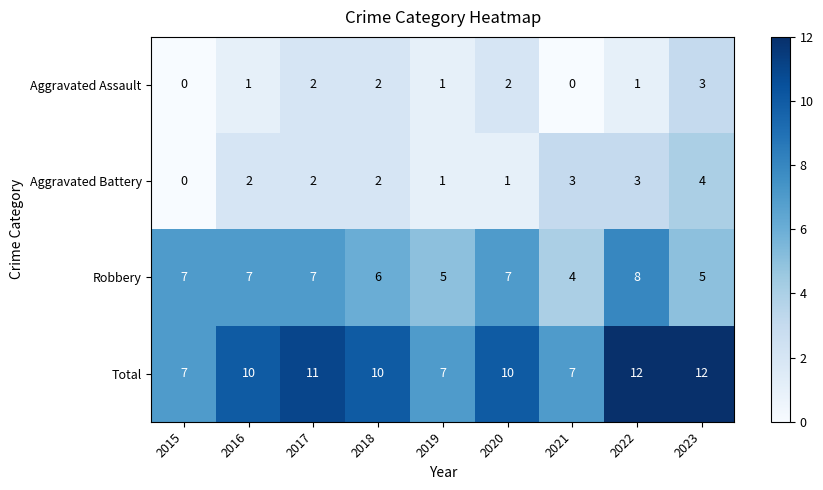

The Total series shows 2 at 2015. True or false?

False